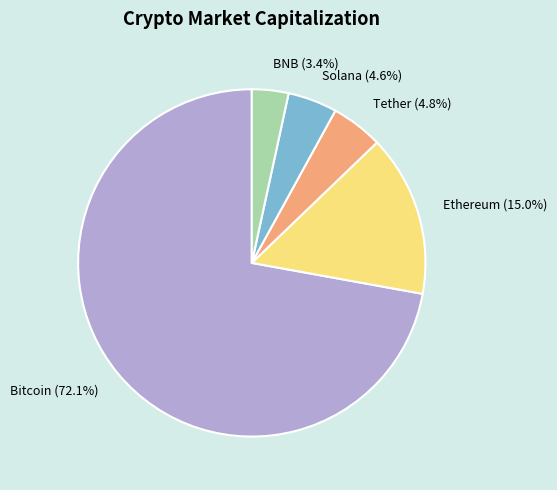

How many slices are in this pie chart?

5